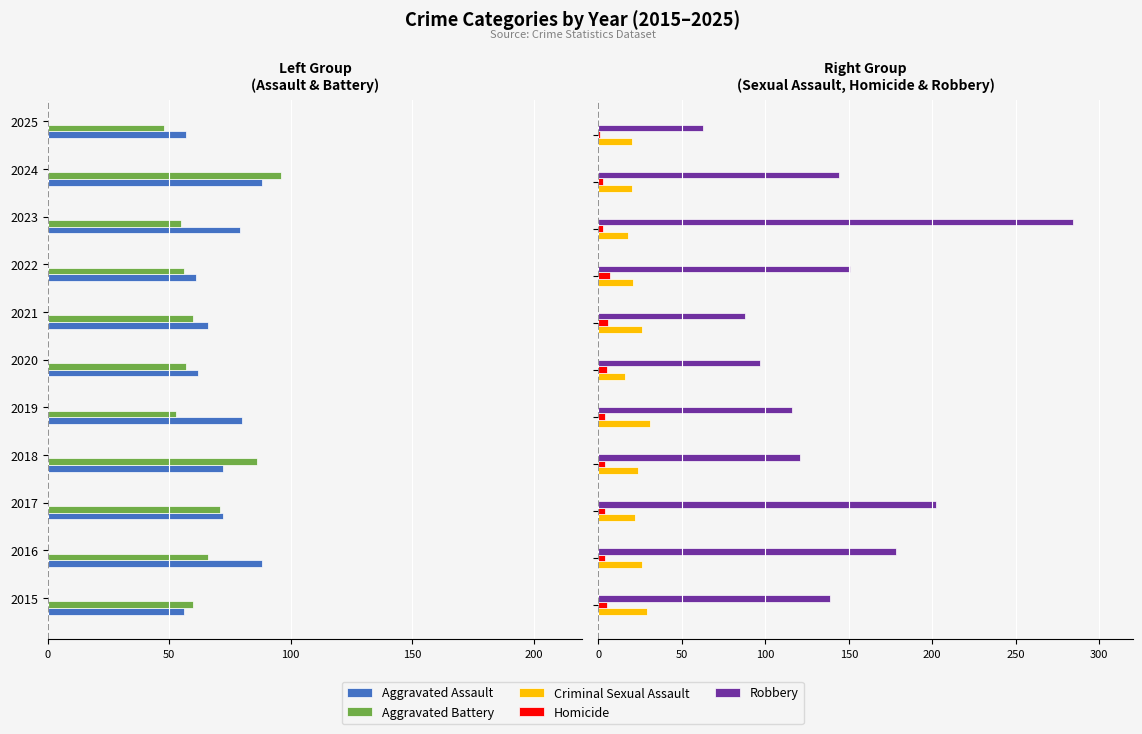

Does the chart contain stacked bars?

No